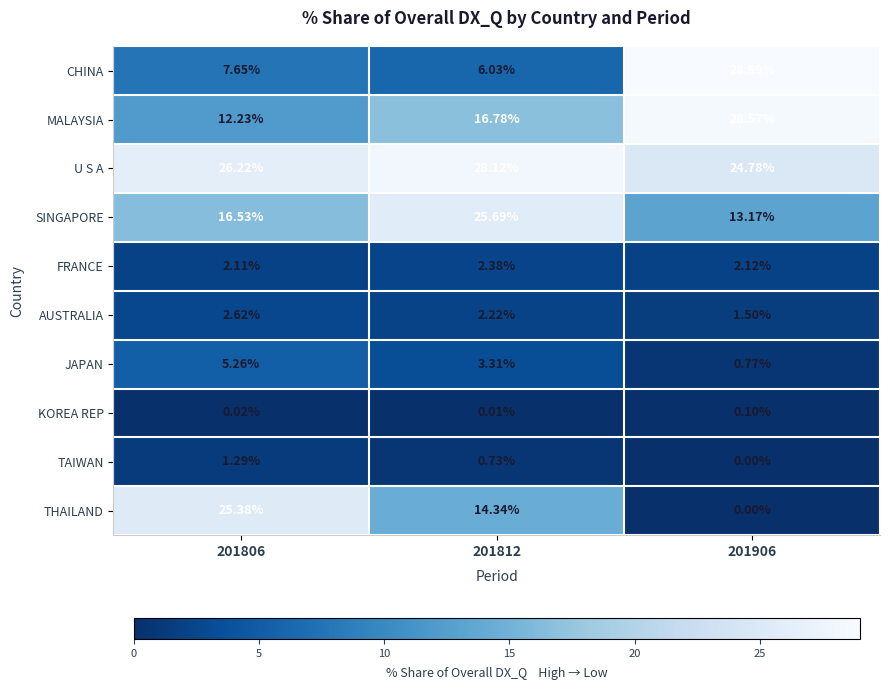

Which series has the largest total across all categories?

U S A